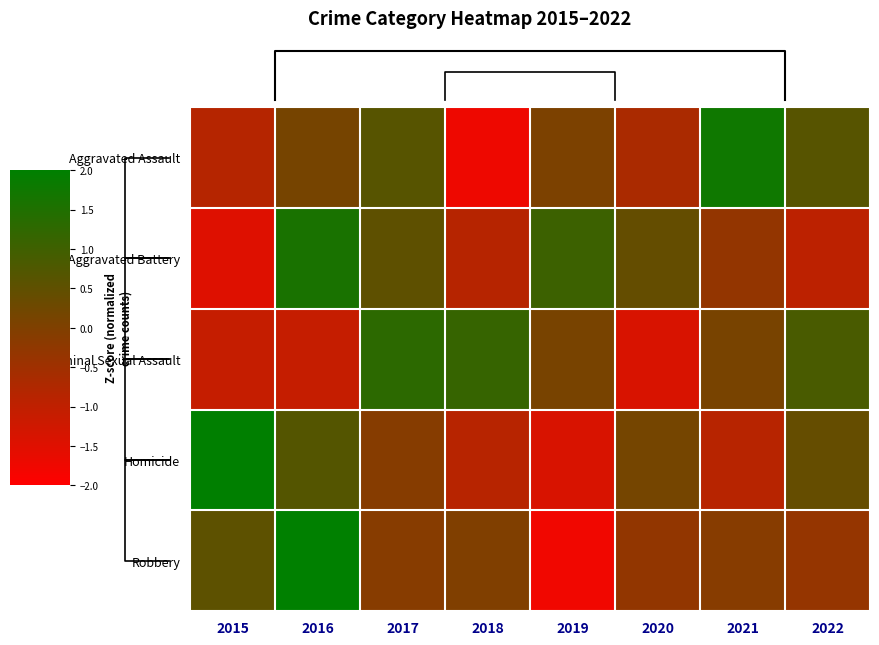

How many values in the Homicide series exceed 0?

4